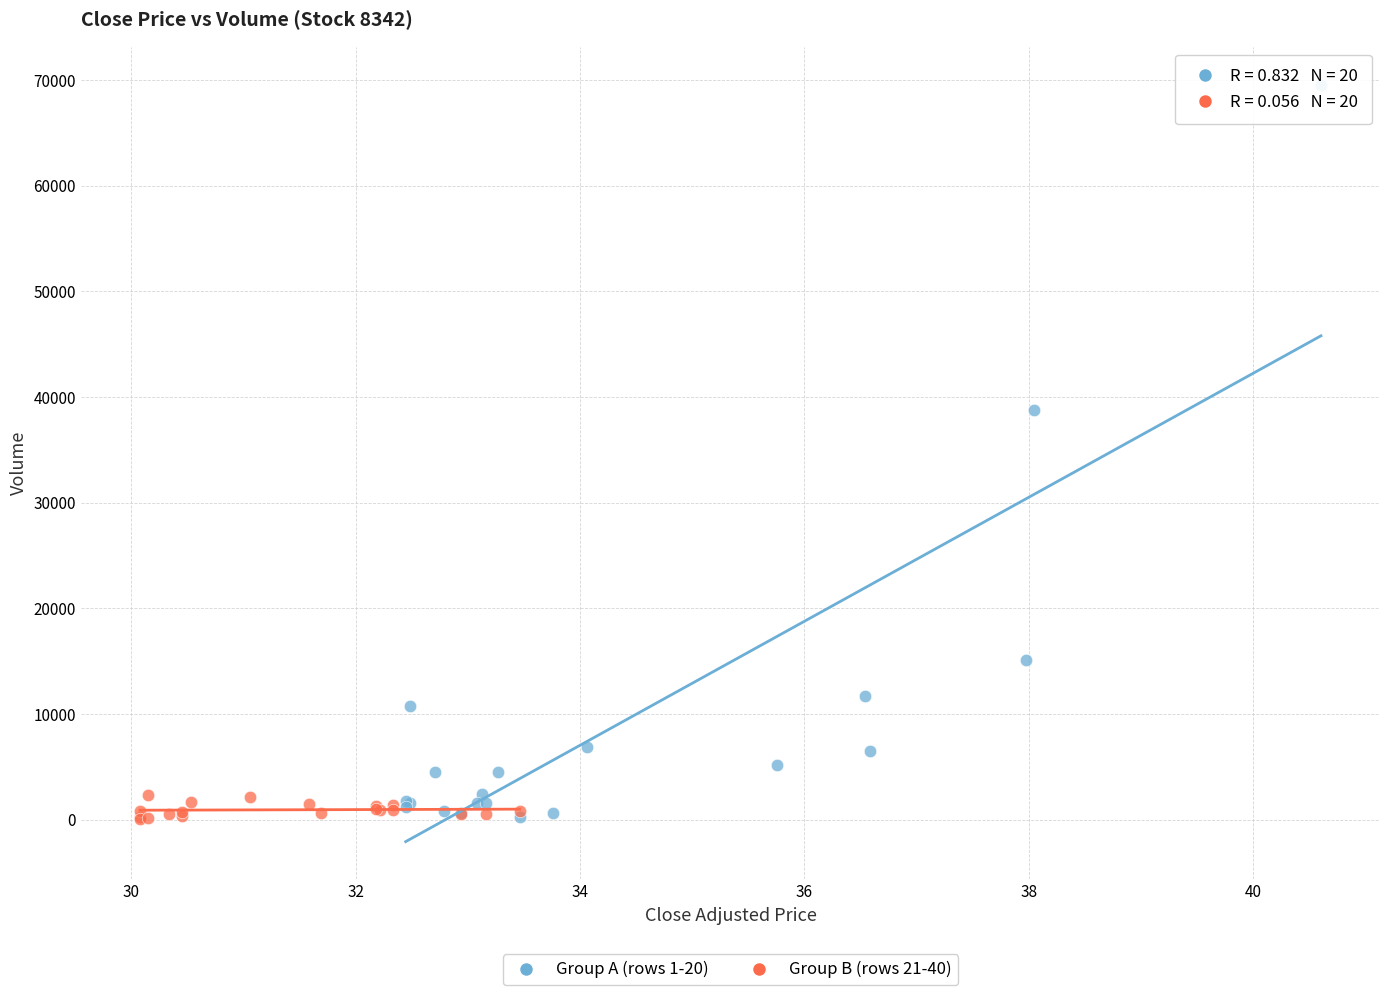

Which series reaches the maximum Y coordinate?

Group A (rows 1-20)